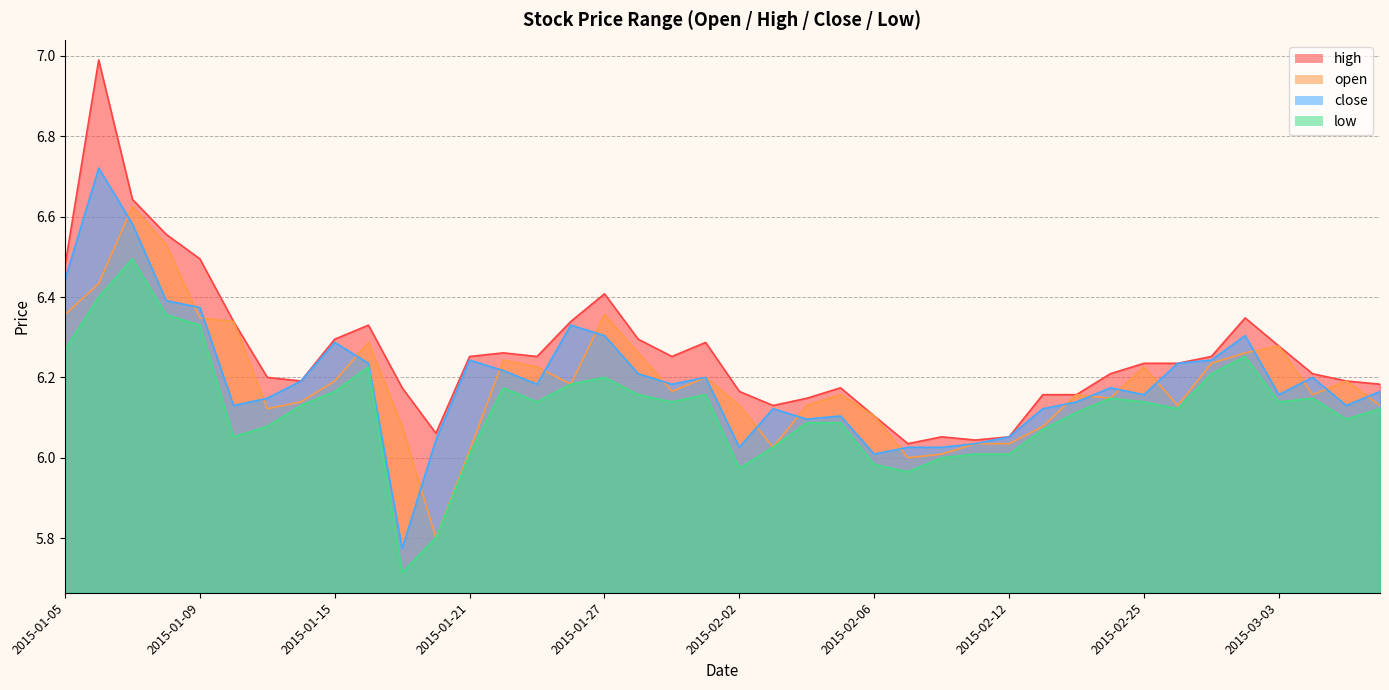

Which category has the highest value in the low series?

2015-01-07